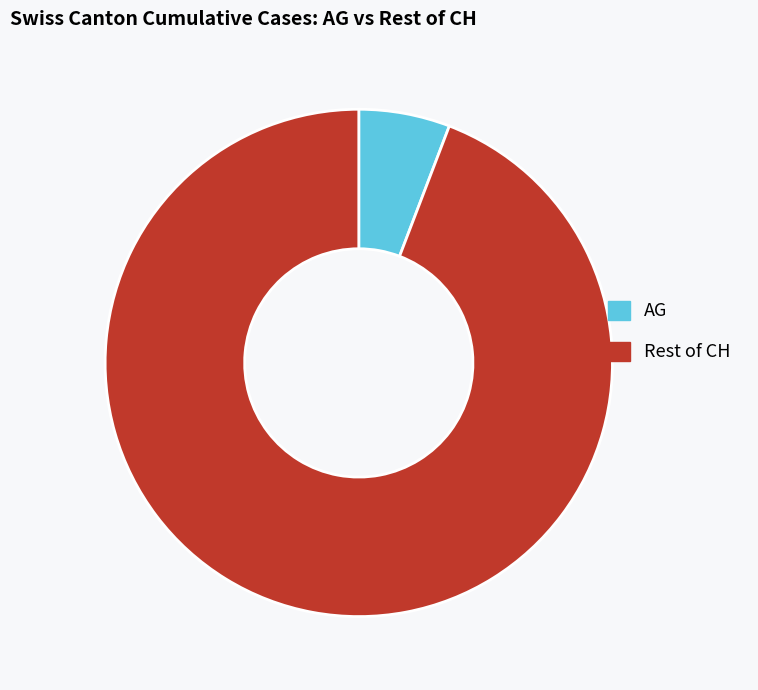

Is there a majority slice in this chart?

Yes